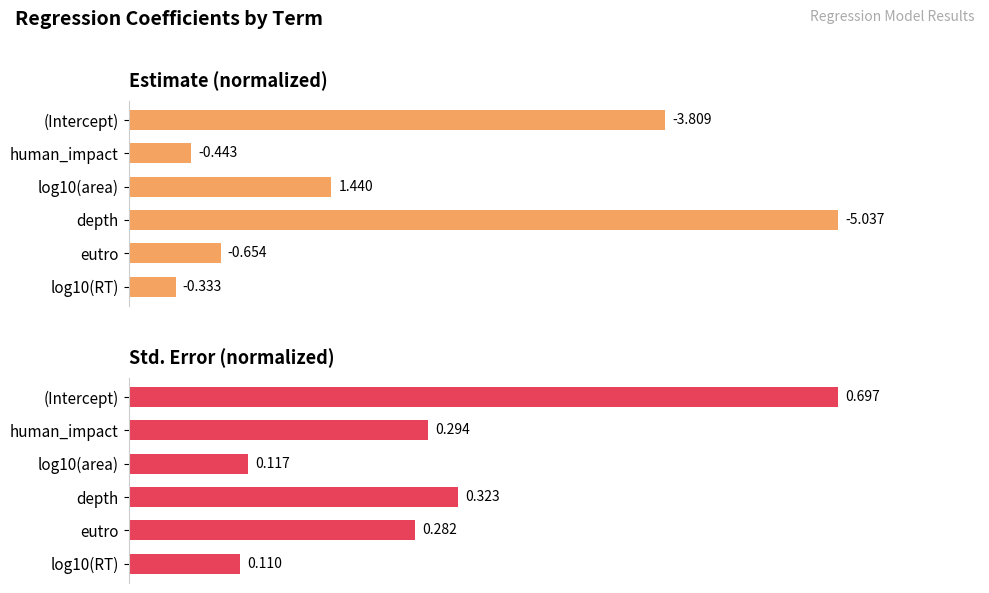

List the series in order of their peak value, highest first.

estimate, std.error